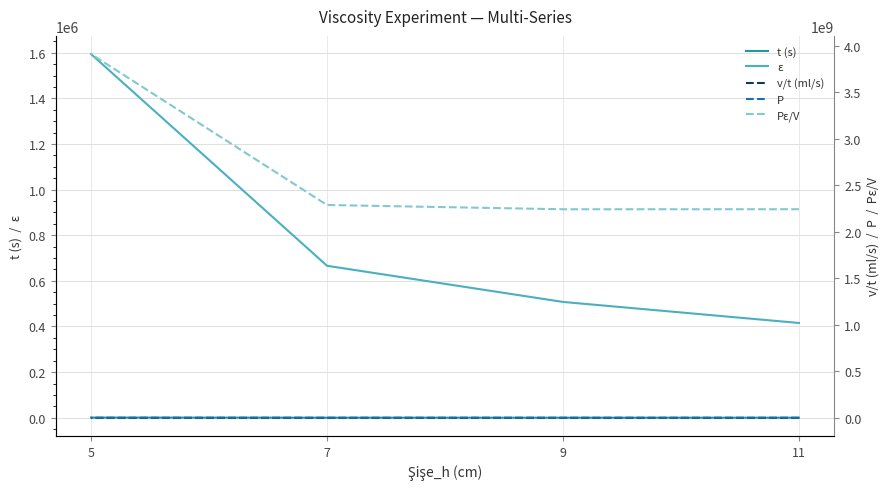

How many values in the Pε/V series are below 2287050916?

2